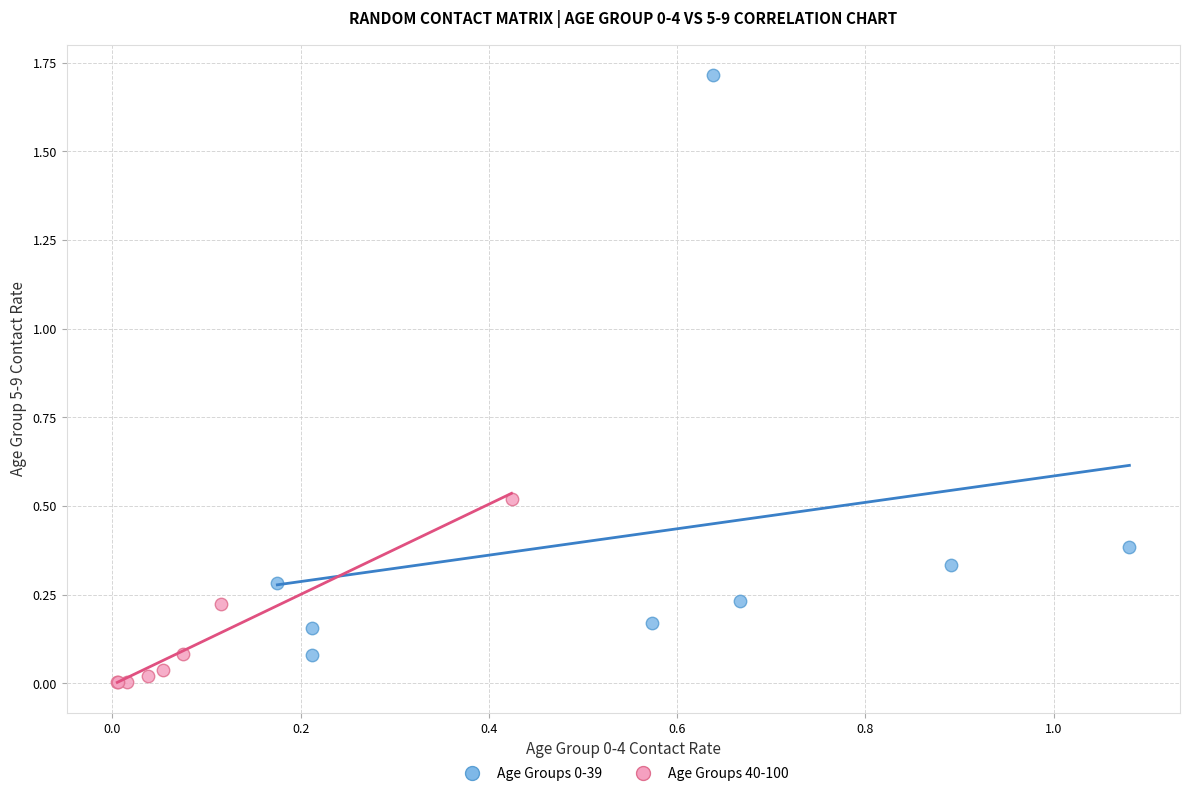

Which series reaches the minimum Y coordinate?

Age Groups 40-100